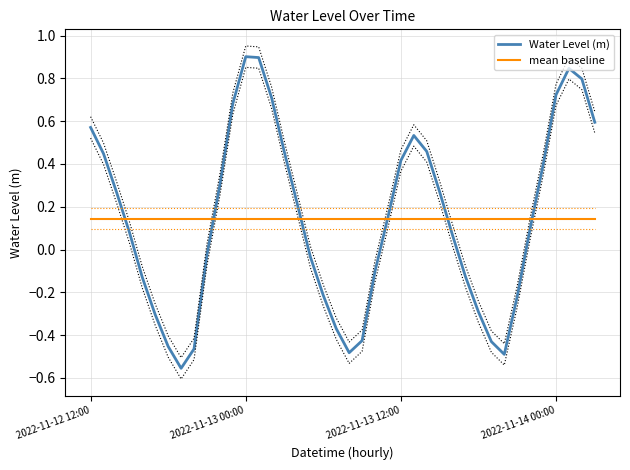

Reading left to right, what are all the values shown in this chart?

Water Level (m): 0.6	0.4	0.3	0.1	-0.1	-0.3	-0.5	-0.6	-0.5	-0.0	0.3	0.7	0.9	0.9	0.7	0.5	0.2	-0.0	-0.2	-0.4	-0.5	-0.4	-0.1	0.2	0.4	0.5	0.5	0.3	0.1	-0.1	-0.3	-0.4	-0.5	-0.2	0.1	0.4	0.7	0.8	0.8	0.6
mean baseline: 0.1	0.1	0.1	0.1	0.1	0.1	0.1	0.1	0.1	0.1	0.1	0.1	0.1	0.1	0.1	0.1	0.1	0.1	0.1	0.1	0.1	0.1	0.1	0.1	0.1	0.1	0.1	0.1	0.1	0.1	0.1	0.1	0.1	0.1	0.1	0.1	0.1	0.1	0.1	0.1